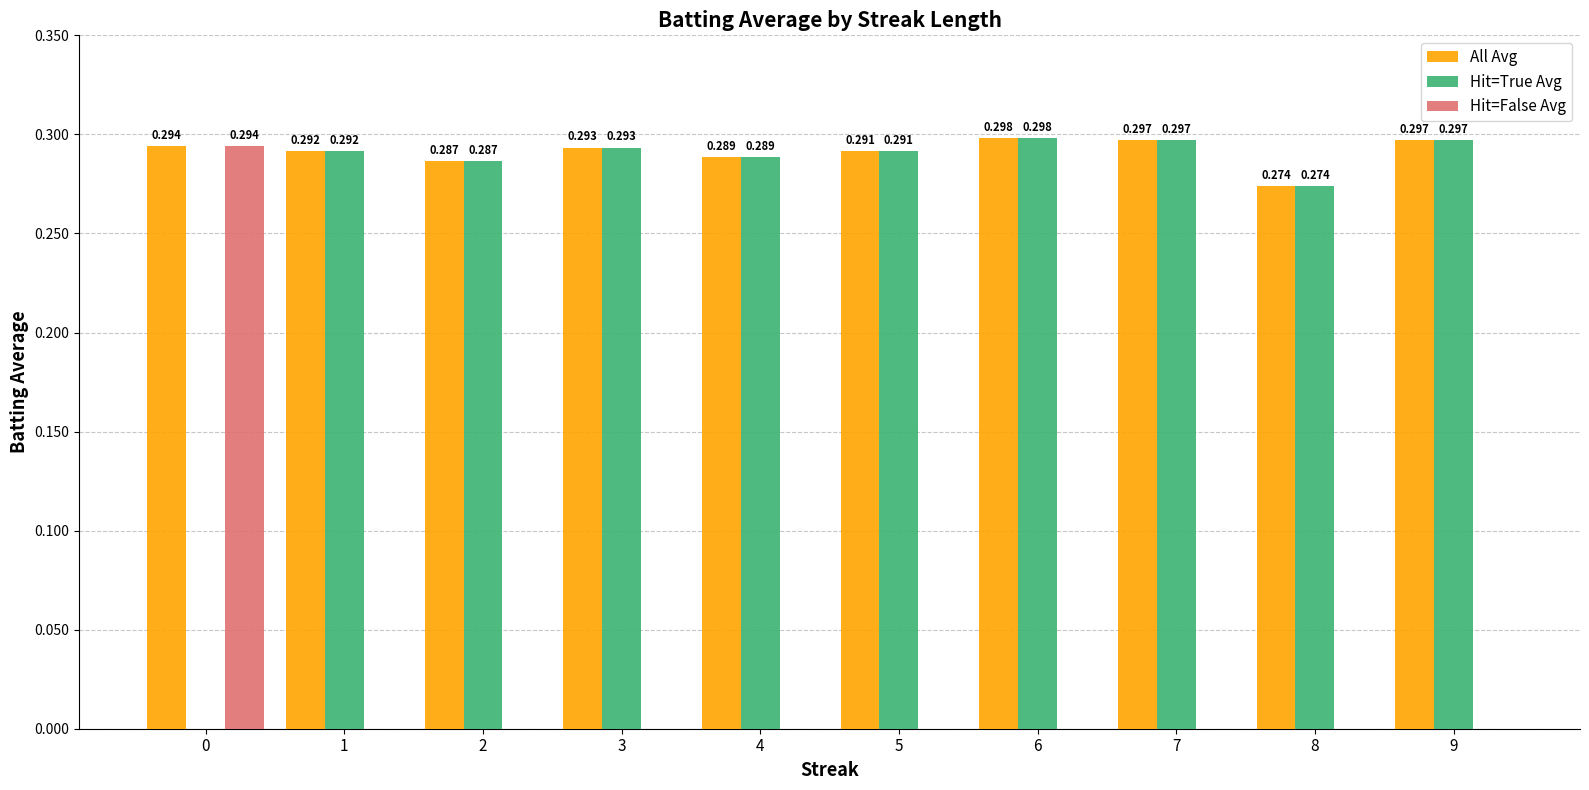

Is the value of All Avg at 7 greater than the value of Hit=True Avg at 5?

Yes